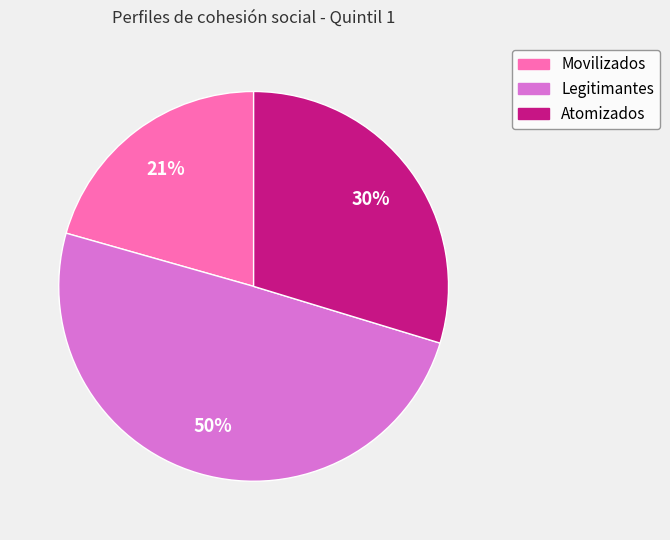

Does Atomizados account for over 50% of the chart?

No